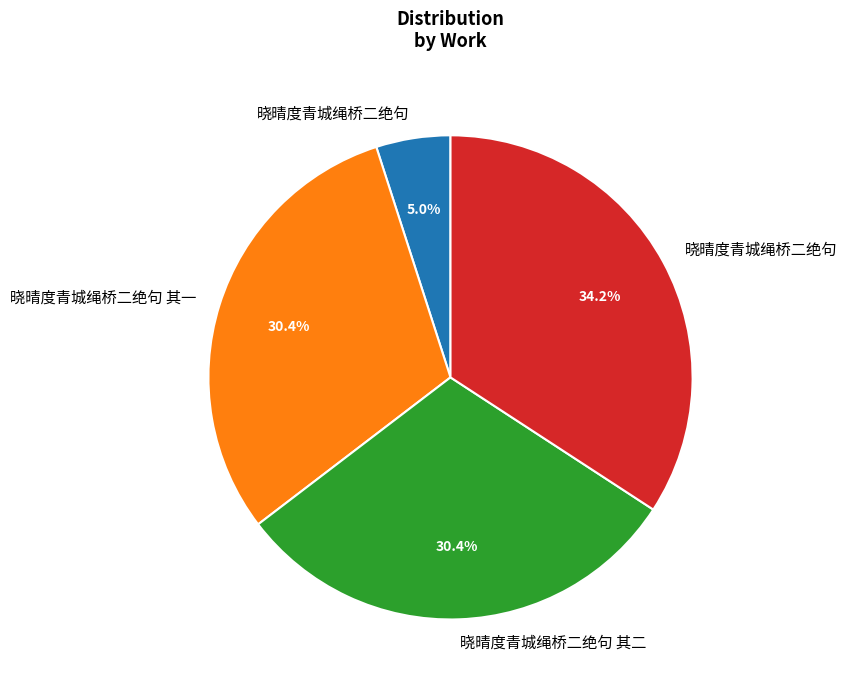

Does any single category account for the majority?

No